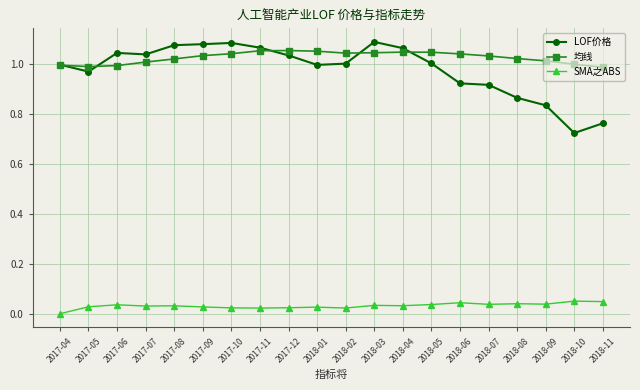

Which series has the largest total across all categories?

均线